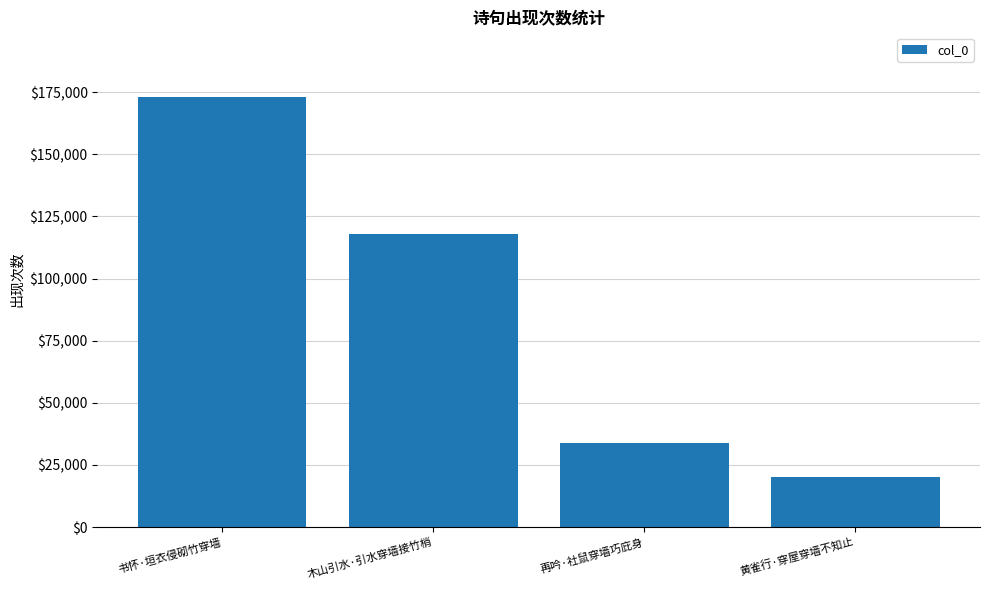

What value does the data have at 黄雀行·穿屋穿墙不知止, to the nearest 100?

20100